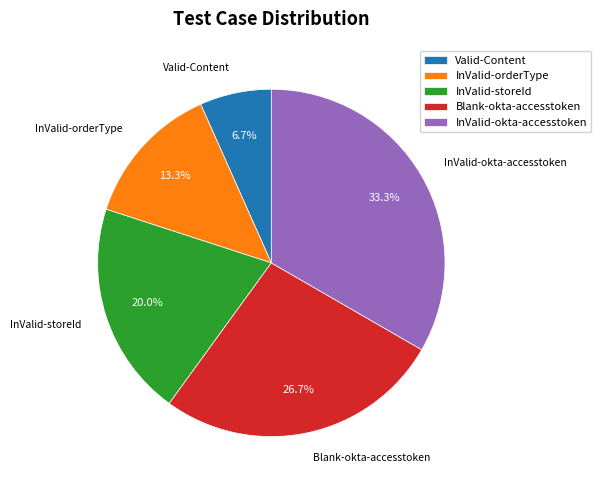

Rank the categories by value from highest to lowest.

InValid-okta-accesstoken, Blank-okta-accesstoken, InValid-storeId, InValid-orderType, Valid-Content